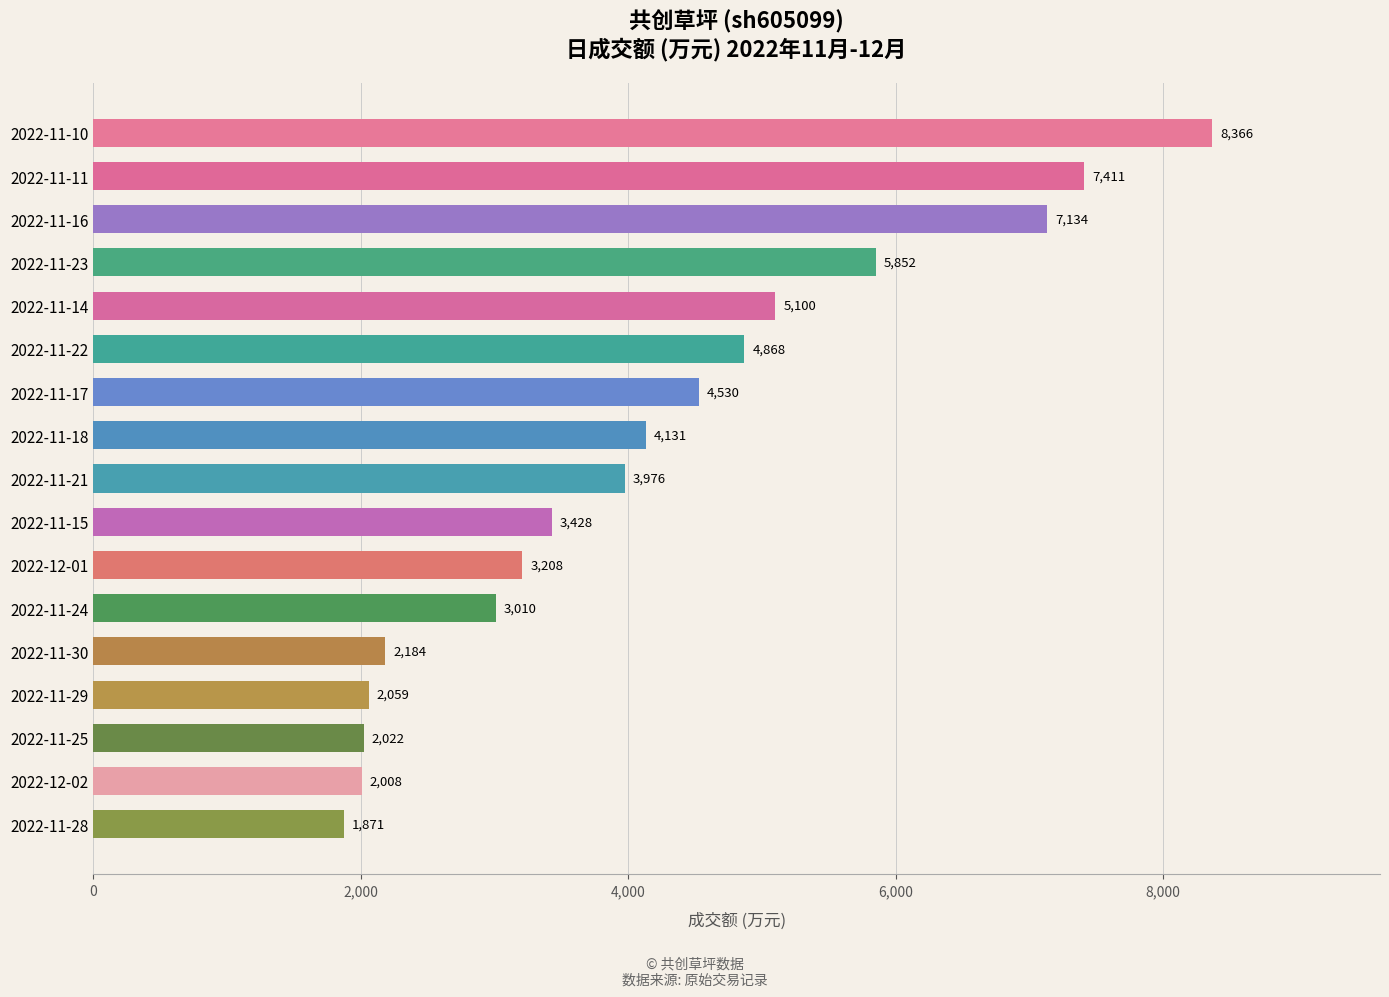

Which label corresponds to the largest value in the chart?

2022-11-10